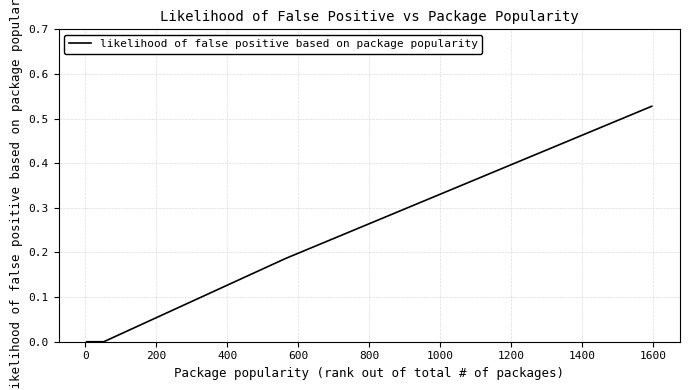

True or false: the data has more than 2 interior local peaks.

False